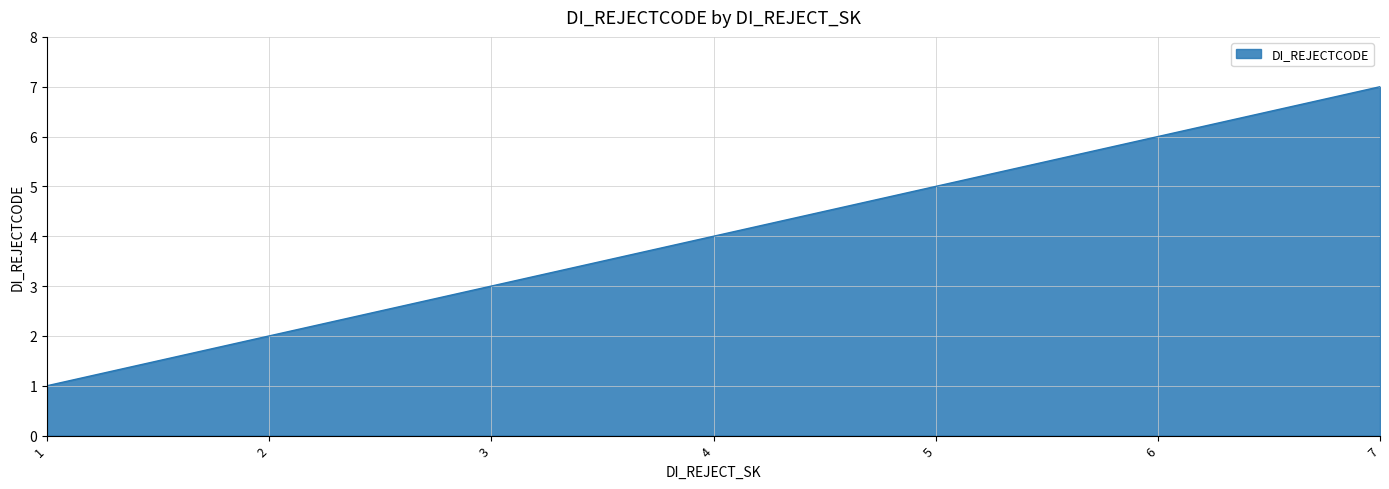

How many distinct data groups are displayed?

1